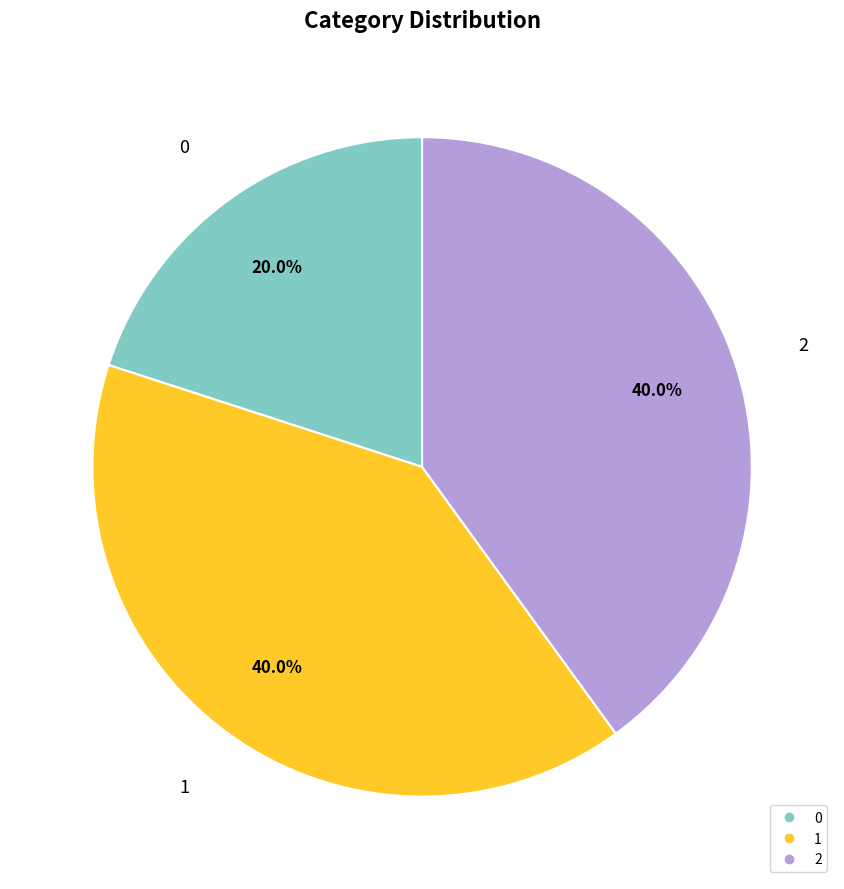

What is the total percentage of 2 and 0?

60.0%